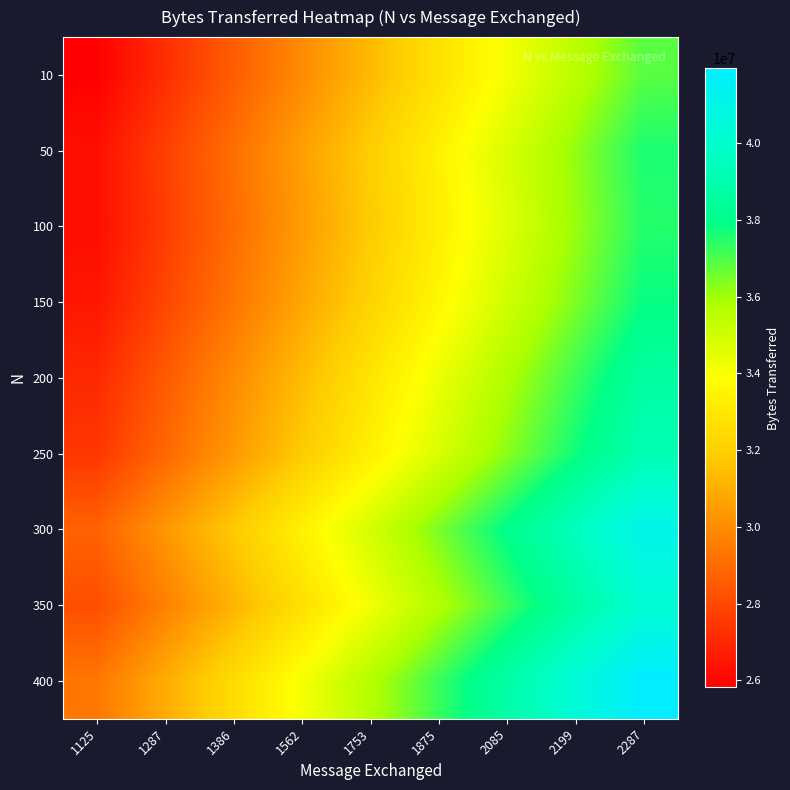

What is the total value across all series at 1287?

258770743.2